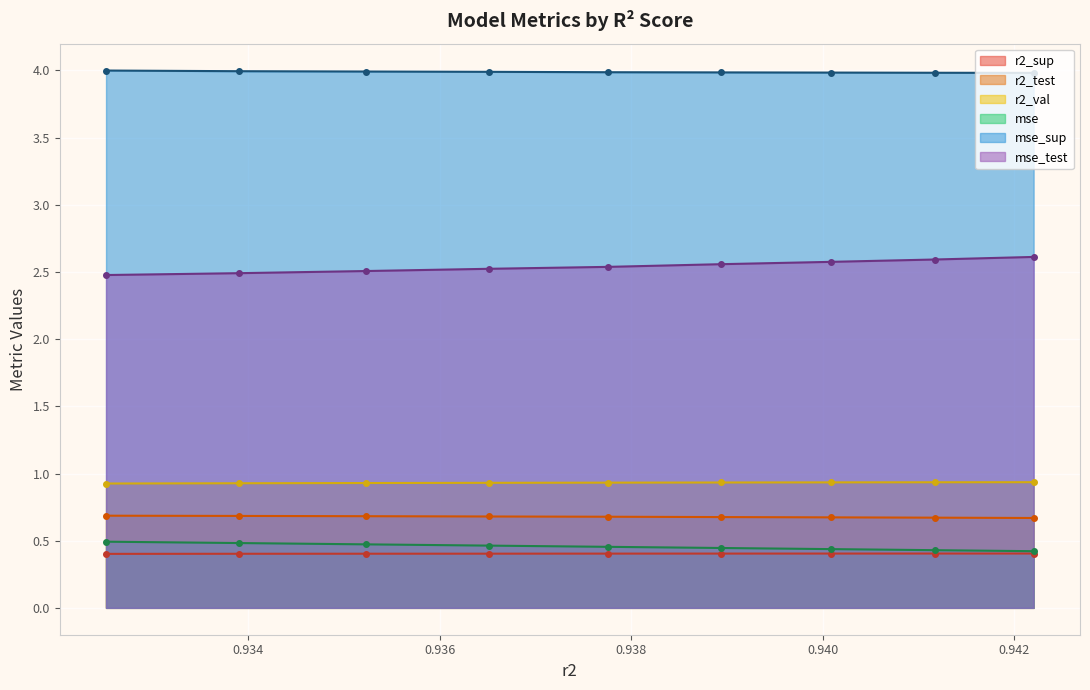

Which series has the largest total across all categories?

mse_sup